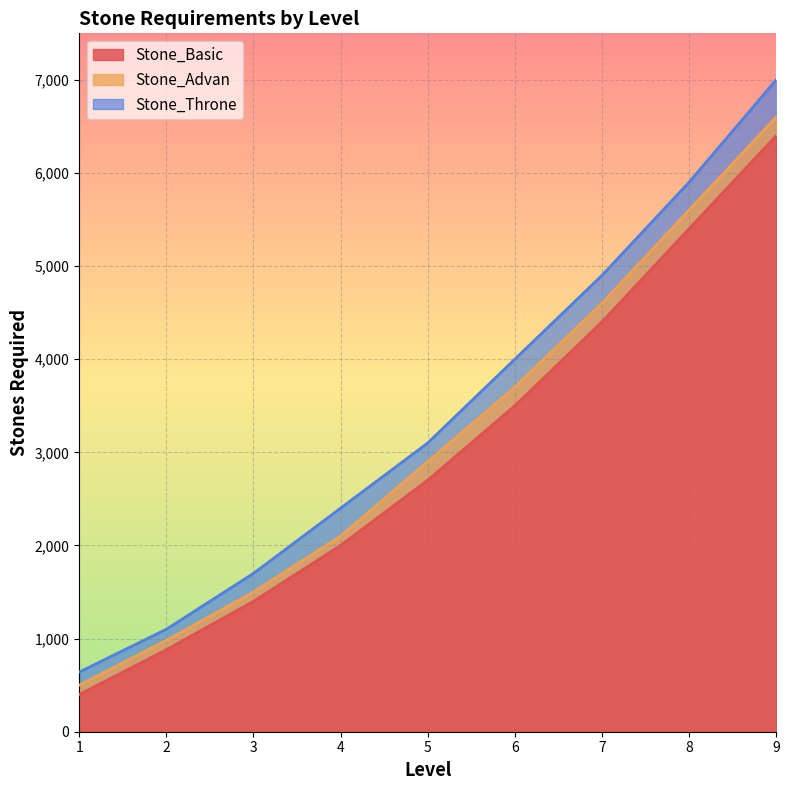

Which category has the lowest value across all series?

1